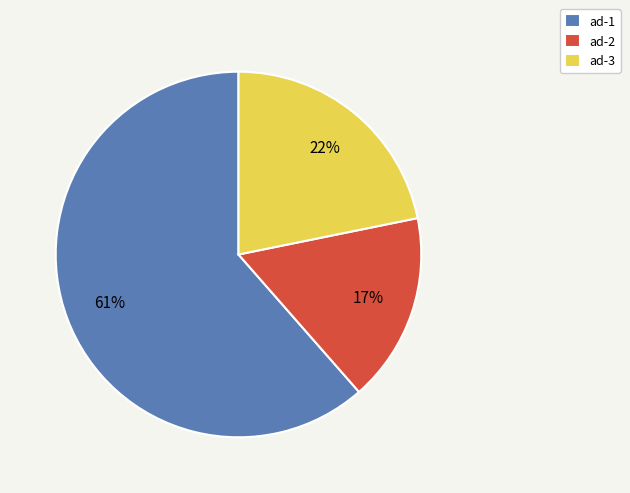

How many slices are in this pie chart?

3